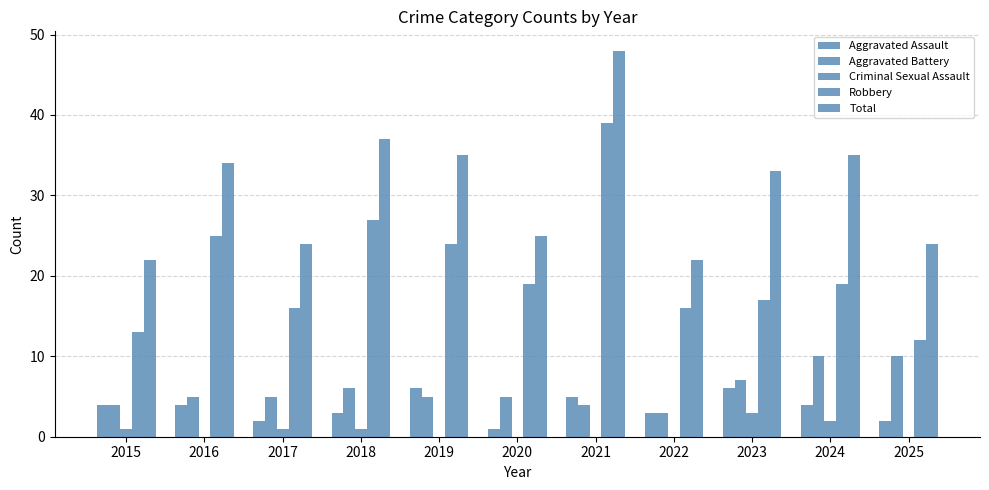

The value of Aggravated Battery at 2024 is 10. True or false?

True